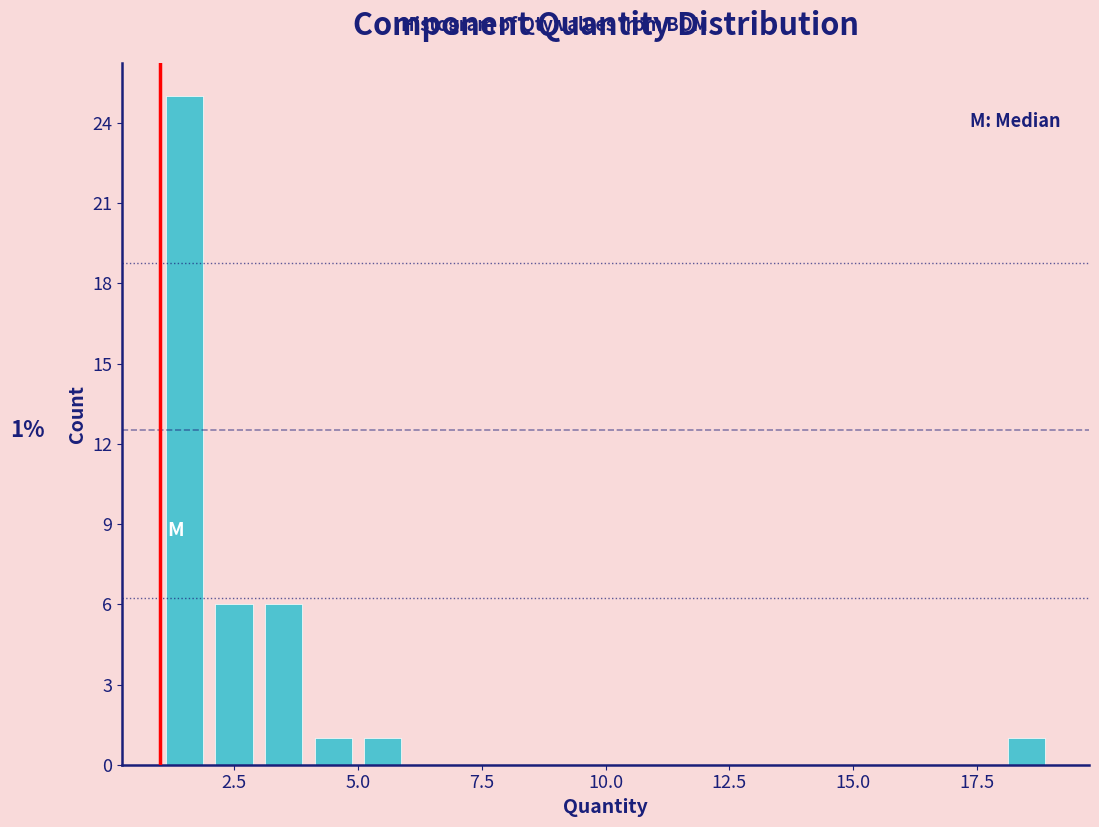

Around what value on the x-axis is the tallest bar? Give the approximate position of its centre, as read against the axis.

1.5